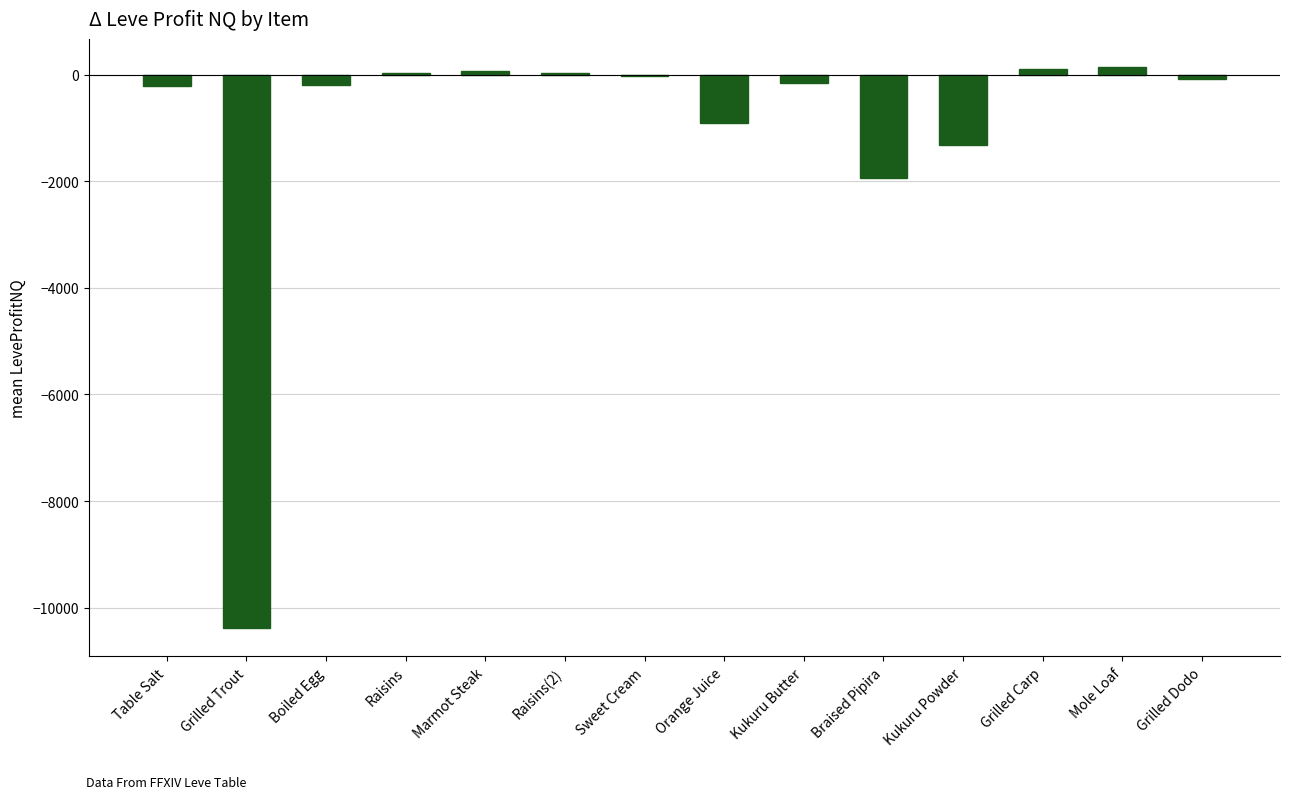

Where is the data nearest to the value -5122?

Braised Pipira